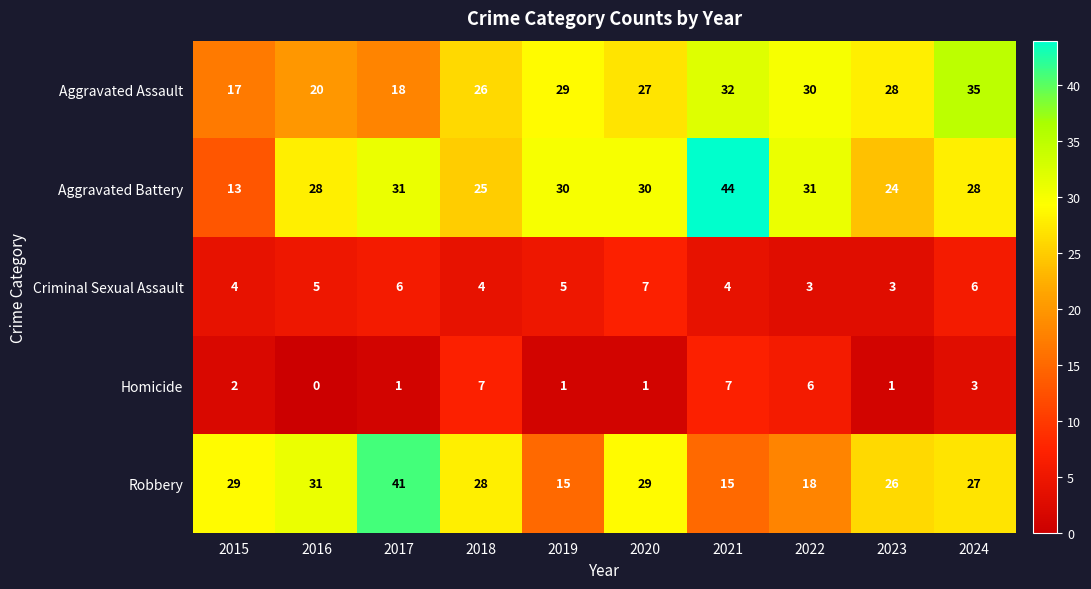

Which series has the widest spread of values?

Aggravated Battery